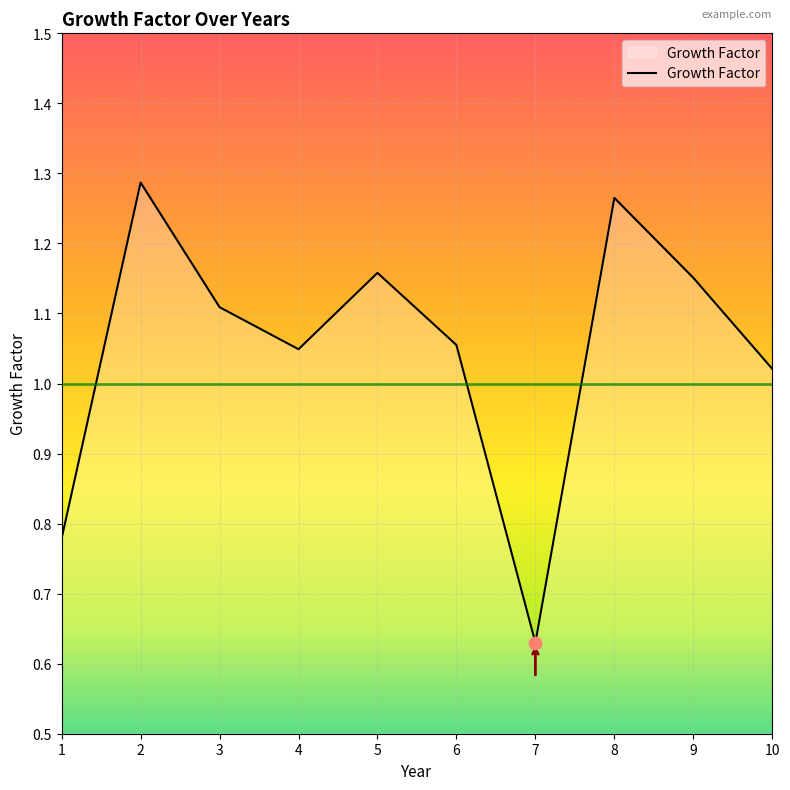

Between 3 and 2, which is larger?

2